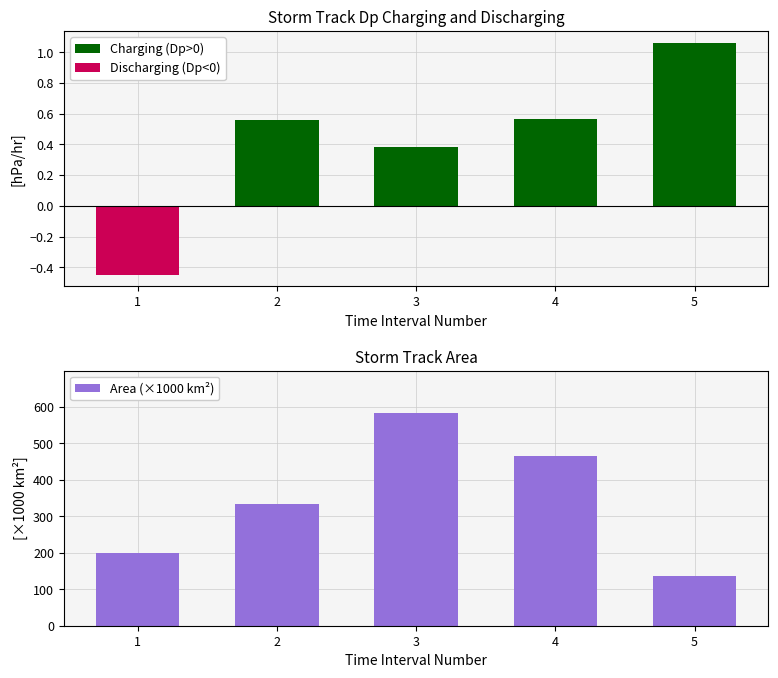

How many values in the Discharging (Dp<0) series are below 0?

1